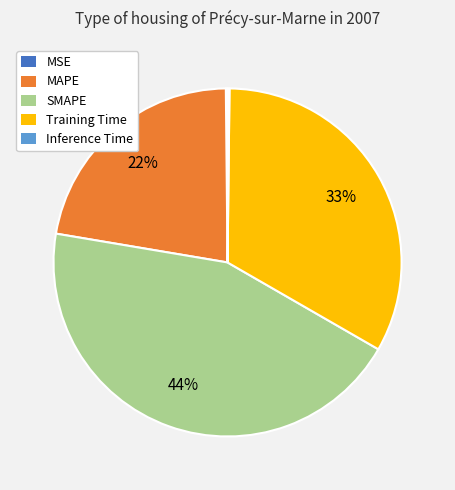

To the nearest percent, what portion does MAPE represent?

22%